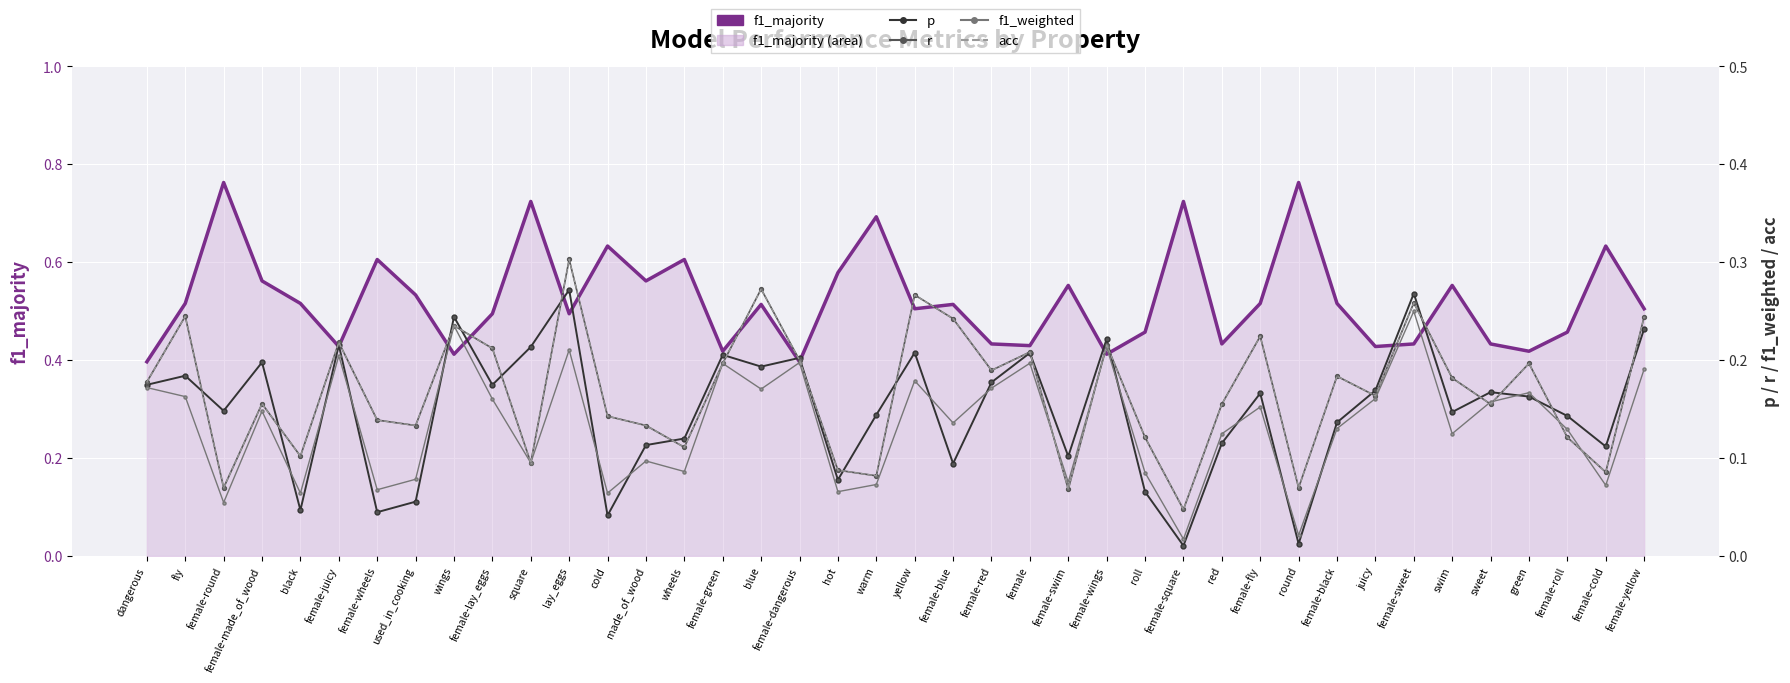

Reading left to right, list all the values displayed in this chart.

f1_majority: dangerous=0.4	fly=0.5	female-round=0.8	female-made_of_wood=0.6	black=0.5	female-juicy=0.4	female-wheels=0.6	used_in_cooking=0.5	wings=0.4	female-lay_eggs=0.5	square=0.7	lay_eggs=0.5	cold=0.6	made_of_wood=0.6	wheels=0.6	female-green=0.4	blue=0.5	female-dangerous=0.4	hot=0.6	warm=0.7	yellow=0.5	female-blue=0.5	female-red=0.4	female=0.4	female-swim=0.6	female-wings=0.4	roll=0.5	female-square=0.7	red=0.4	female-fly=0.5	round=0.8	female-black=0.5	juicy=0.4	female-sweet=0.4	swim=0.6	sweet=0.4	green=0.4	female-roll=0.5	female-cold=0.6	female-yellow=0.5
p: dangerous=0.2	fly=0.2	female-round=0.1	female-made_of_wood=0.2	black=0.0	female-juicy=0.2	female-wheels=0.0	used_in_cooking=0.1	wings=0.2	female-lay_eggs=0.2	square=0.2	lay_eggs=0.3	cold=0.0	made_of_wood=0.1	wheels=0.1	female-green=0.2	blue=0.2	female-dangerous=0.2	hot=0.1	warm=0.1	yellow=0.2	female-blue=0.1	female-red=0.2	female=0.2	female-swim=0.1	female-wings=0.2	roll=0.1	female-square=0.0	red=0.1	female-fly=0.2	round=0.0	female-black=0.1	juicy=0.2	female-sweet=0.3	swim=0.1	sweet=0.2	green=0.2	female-roll=0.1	female-cold=0.1	female-yellow=0.2
r: dangerous=0.2	fly=0.2	female-round=0.1	female-made_of_wood=0.2	black=0.1	female-juicy=0.2	female-wheels=0.1	used_in_cooking=0.1	wings=0.2	female-lay_eggs=0.2	square=0.1	lay_eggs=0.3	cold=0.1	made_of_wood=0.1	wheels=0.1	female-green=0.2	blue=0.3	female-dangerous=0.2	hot=0.1	warm=0.1	yellow=0.3	female-blue=0.2	female-red=0.2	female=0.2	female-swim=0.1	female-wings=0.2	roll=0.1	female-square=0.0	red=0.2	female-fly=0.2	round=0.1	female-black=0.2	juicy=0.2	female-sweet=0.3	swim=0.2	sweet=0.2	green=0.2	female-roll=0.1	female-cold=0.1	female-yellow=0.2
f1_weighted: dangerous=0.2	fly=0.2	female-round=0.1	female-made_of_wood=0.1	black=0.1	female-juicy=0.2	female-wheels=0.1	used_in_cooking=0.1	wings=0.2	female-lay_eggs=0.2	square=0.1	lay_eggs=0.2	cold=0.1	made_of_wood=0.1	wheels=0.1	female-green=0.2	blue=0.2	female-dangerous=0.2	hot=0.1	warm=0.1	yellow=0.2	female-blue=0.1	female-red=0.2	female=0.2	female-swim=0.1	female-wings=0.2	roll=0.1	female-square=0.0	red=0.1	female-fly=0.2	round=0.0	female-black=0.1	juicy=0.2	female-sweet=0.3	swim=0.1	sweet=0.2	green=0.2	female-roll=0.1	female-cold=0.1	female-yellow=0.2
acc: dangerous=0.2	fly=0.2	female-round=0.1	female-made_of_wood=0.2	black=0.1	female-juicy=0.2	female-wheels=0.1	used_in_cooking=0.1	wings=0.2	female-lay_eggs=0.2	square=0.1	lay_eggs=0.3	cold=0.1	made_of_wood=0.1	wheels=0.1	female-green=0.2	blue=0.3	female-dangerous=0.2	hot=0.1	warm=0.1	yellow=0.3	female-blue=0.2	female-red=0.2	female=0.2	female-swim=0.1	female-wings=0.2	roll=0.1	female-square=0.0	red=0.2	female-fly=0.2	round=0.1	female-black=0.2	juicy=0.2	female-sweet=0.3	swim=0.2	sweet=0.2	green=0.2	female-roll=0.1	female-cold=0.1	female-yellow=0.2